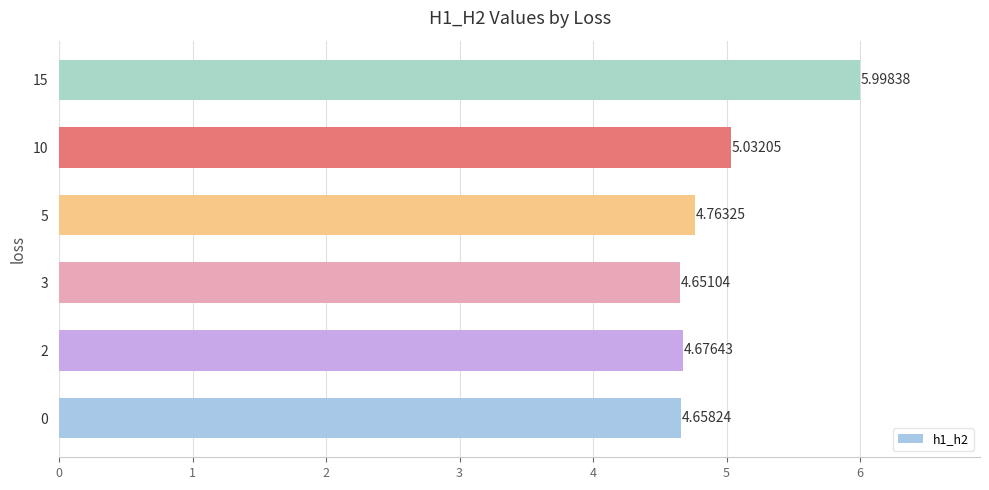

What is the sum of all values?

29.8